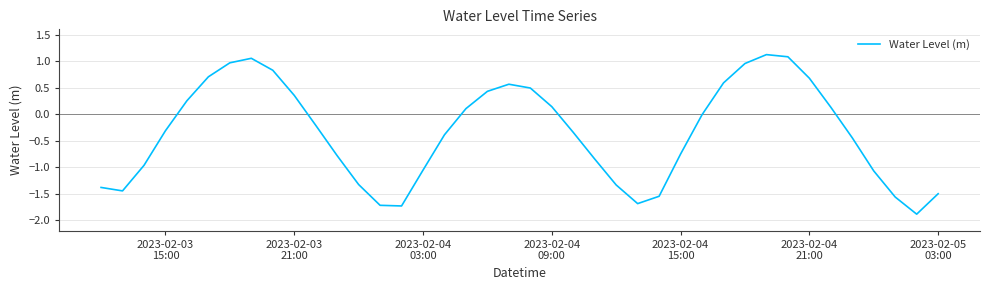

Does the chart display data point markers on the line(s)?

No